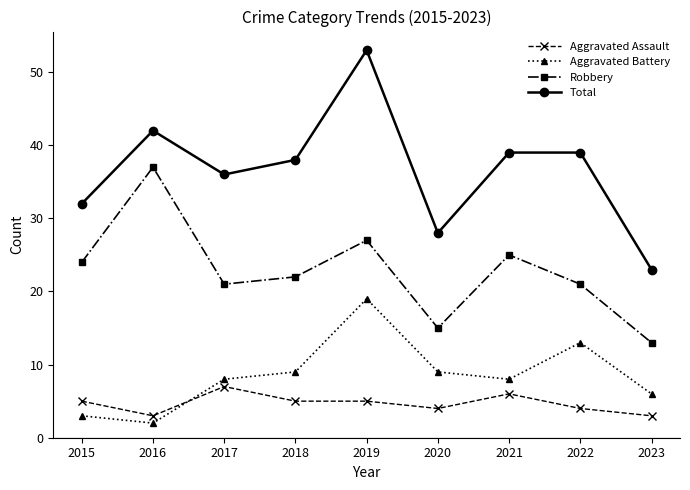

How many distinct data groups are displayed?

4